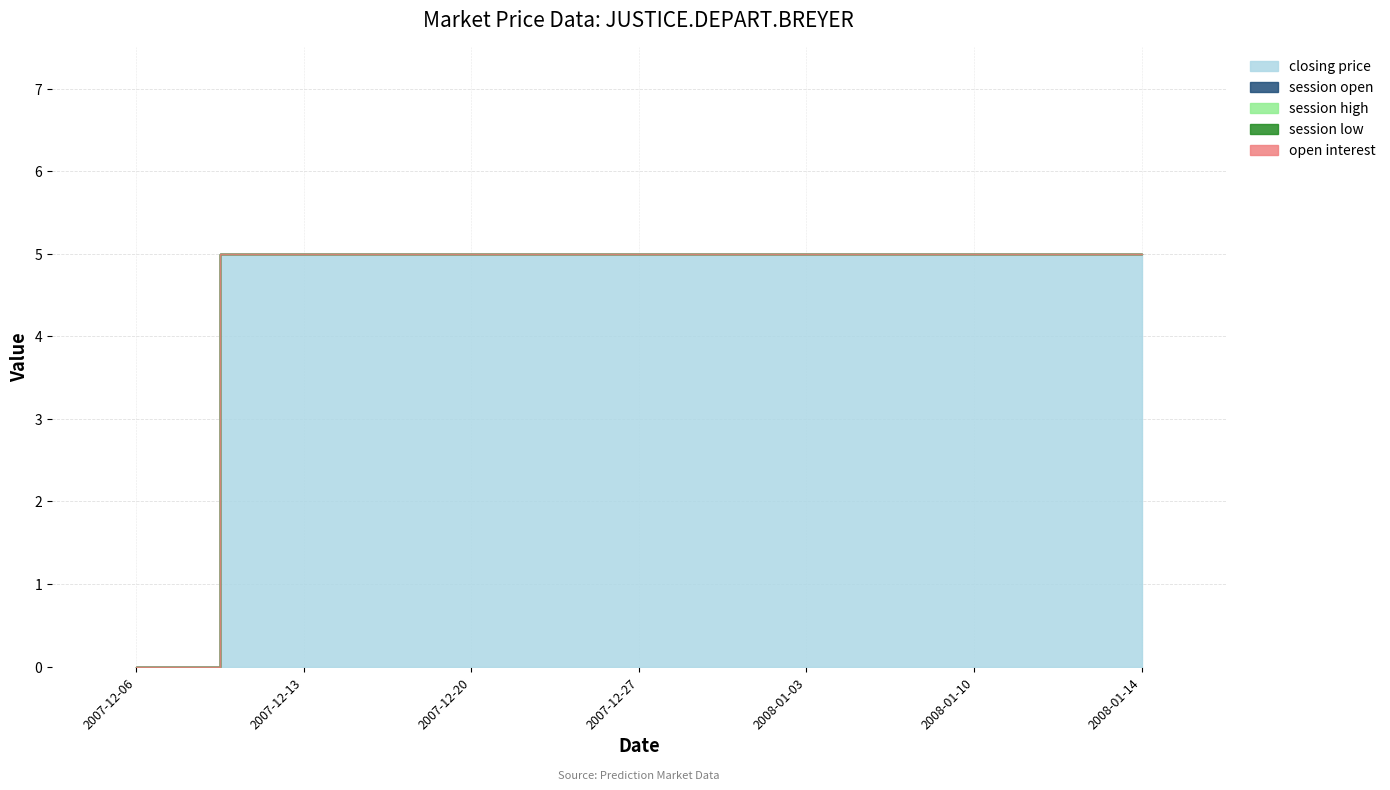

How many data points does each series have?

7